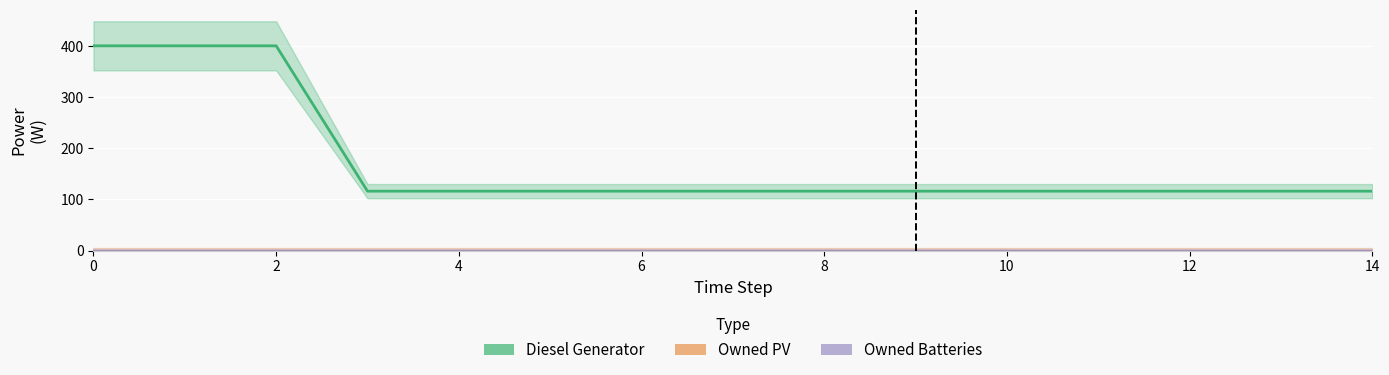

What is the maximum value shown in the chart?

400